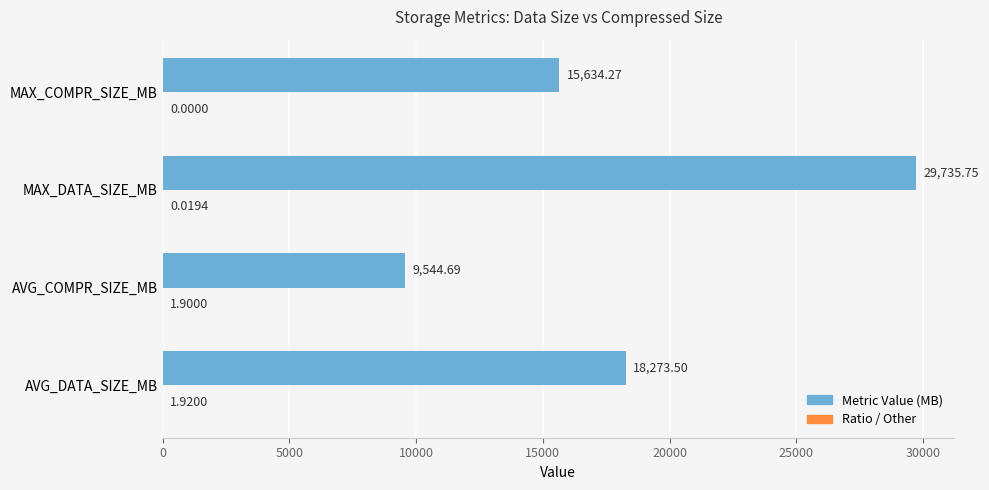

Which series changed the most between AVG_DATA_SIZE_MB and AVG_COMPR_SIZE_MB?

Metric Value (MB)